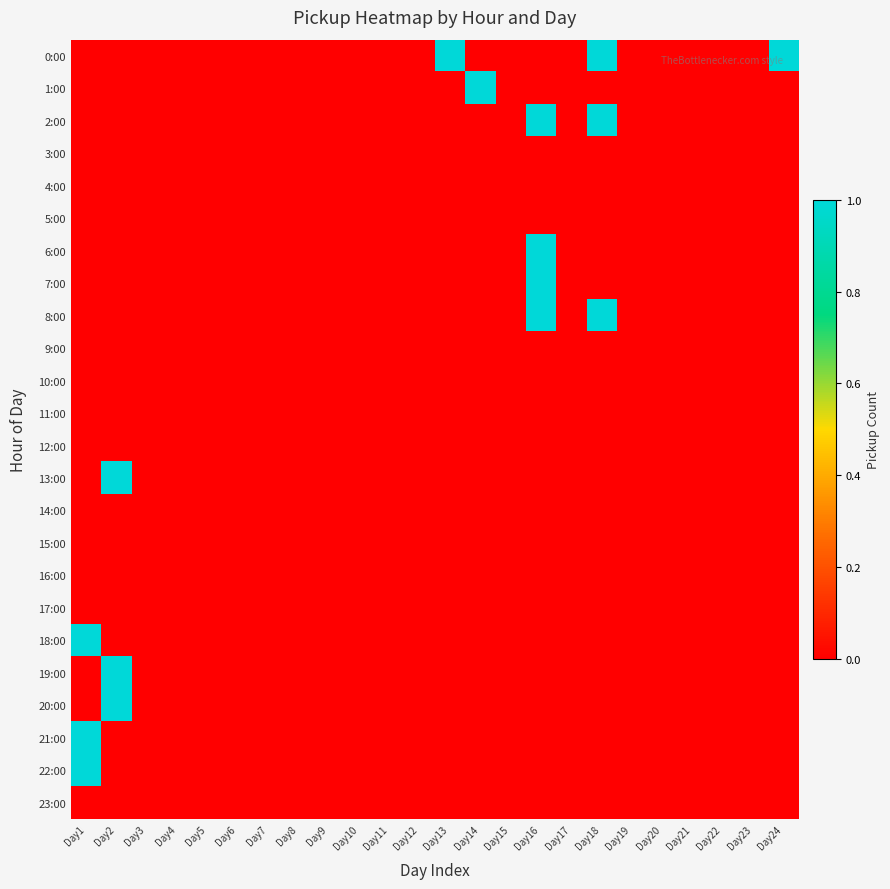

At which category is the sum across all series the highest?

Day16